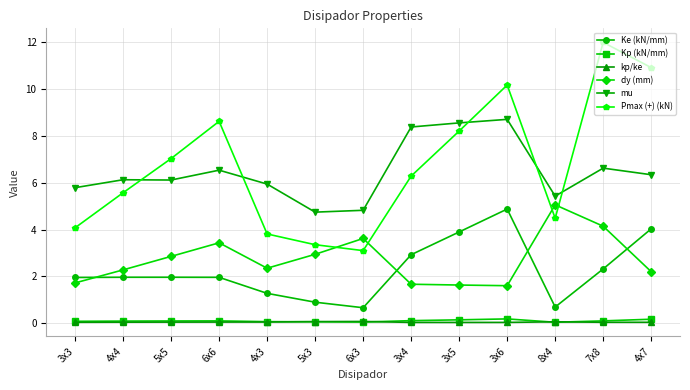

True or false: kp/ke and dy (mm) cross at least once.

False